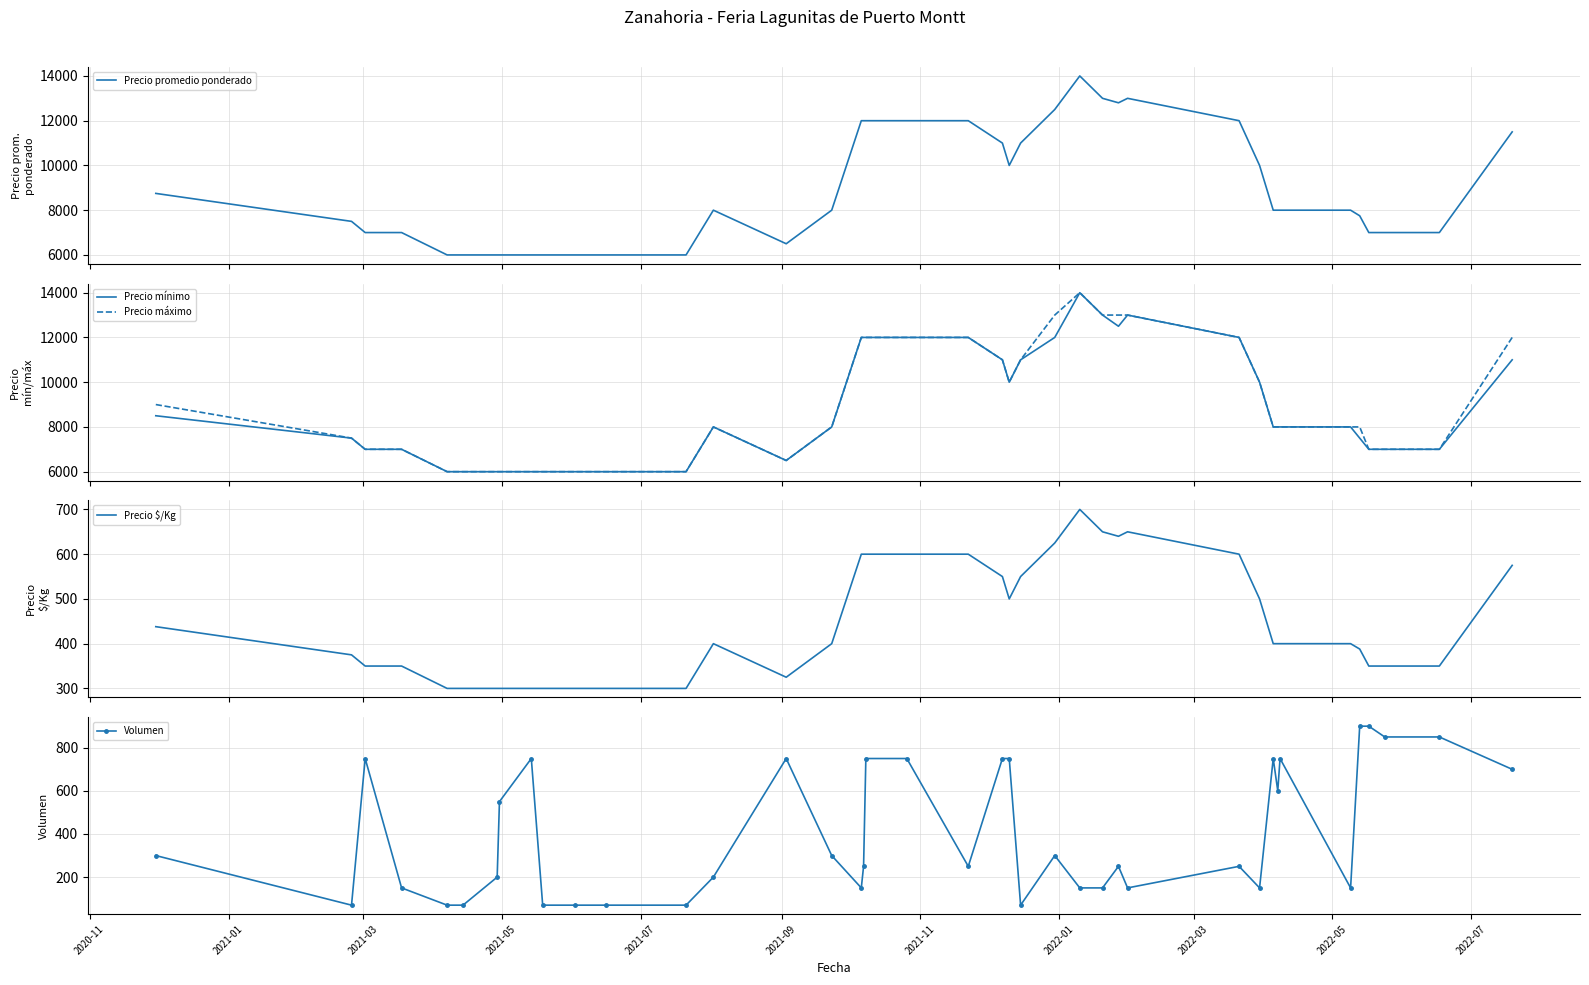

True or false: Volumen has more than 2 points higher than both neighbors.

True